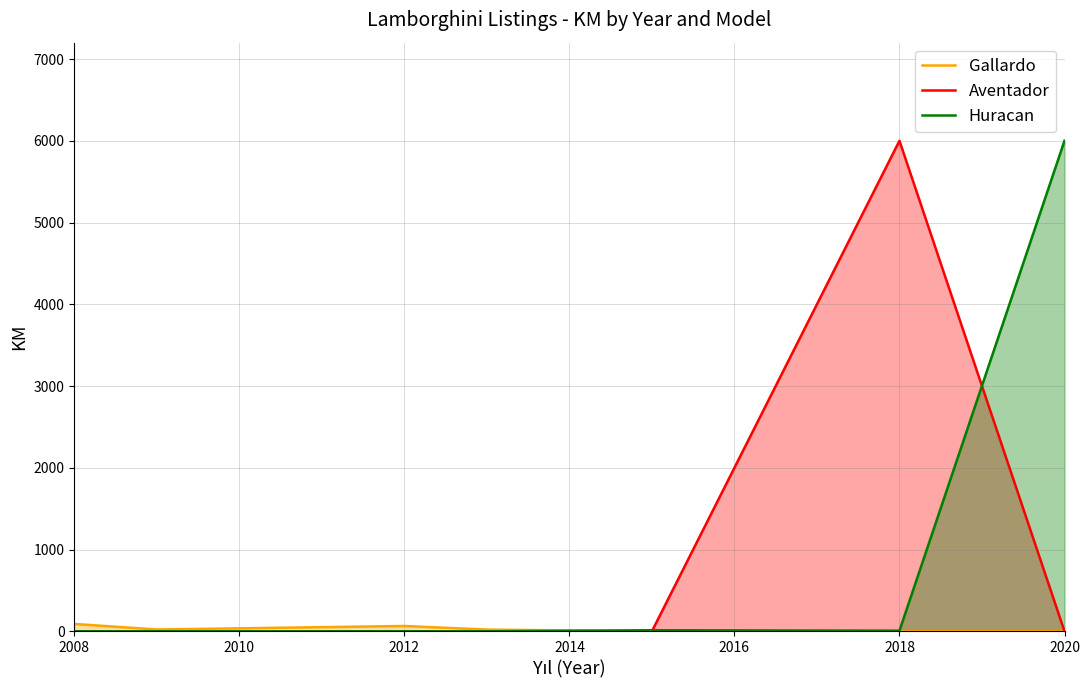

Where is the first local maximum for Aventador?

2018